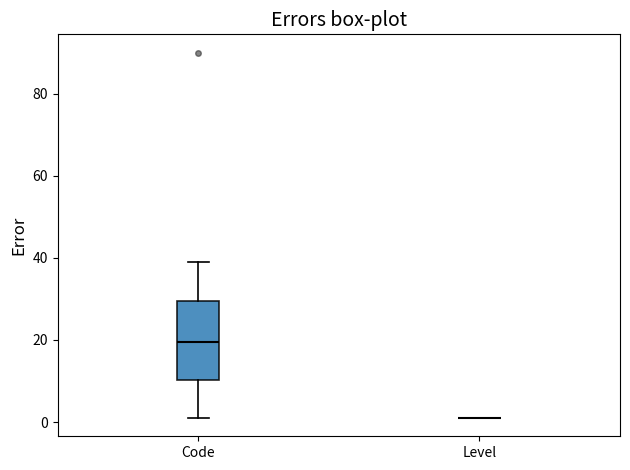

Where is the lower edge of the box for Code on the y-axis? The values are not printed on the chart, so give them approximately, as read against the axis.

10